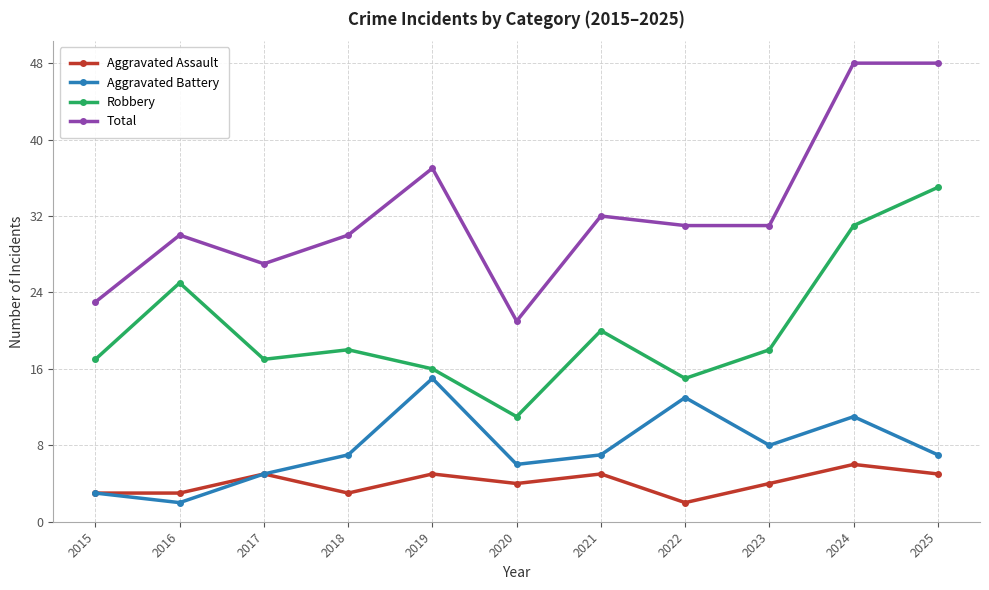

Is it true that Aggravated Assault equals 4 at 2024?

False